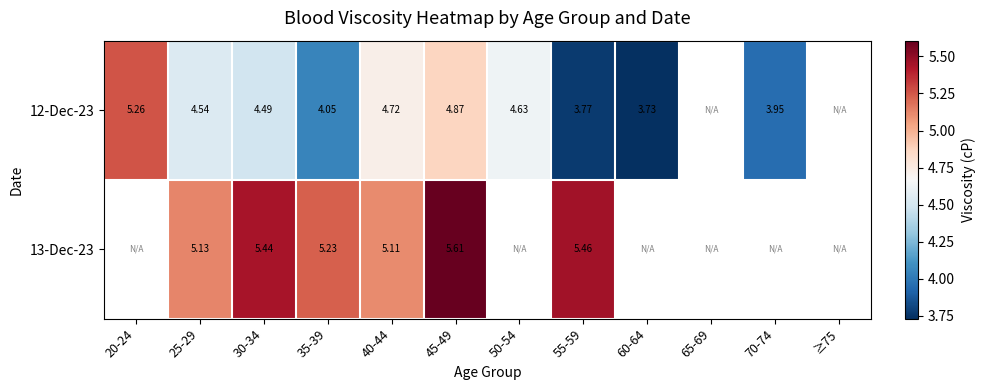

At how many categories does at least one series exceed 4?

8